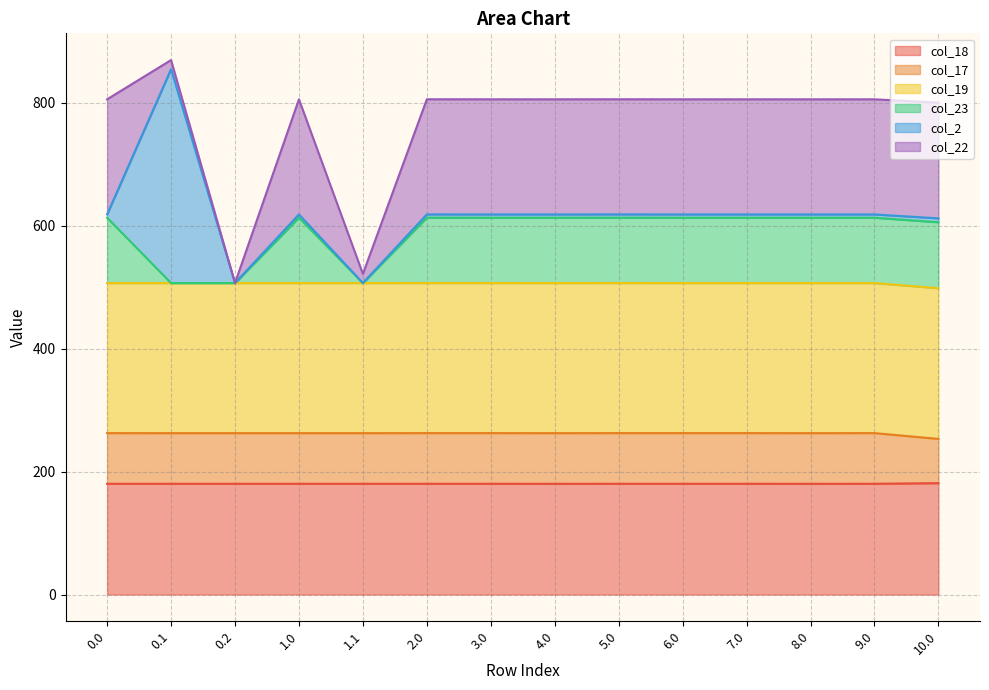

The col_17 series shows 253.2 at 10.0. True or false?

True